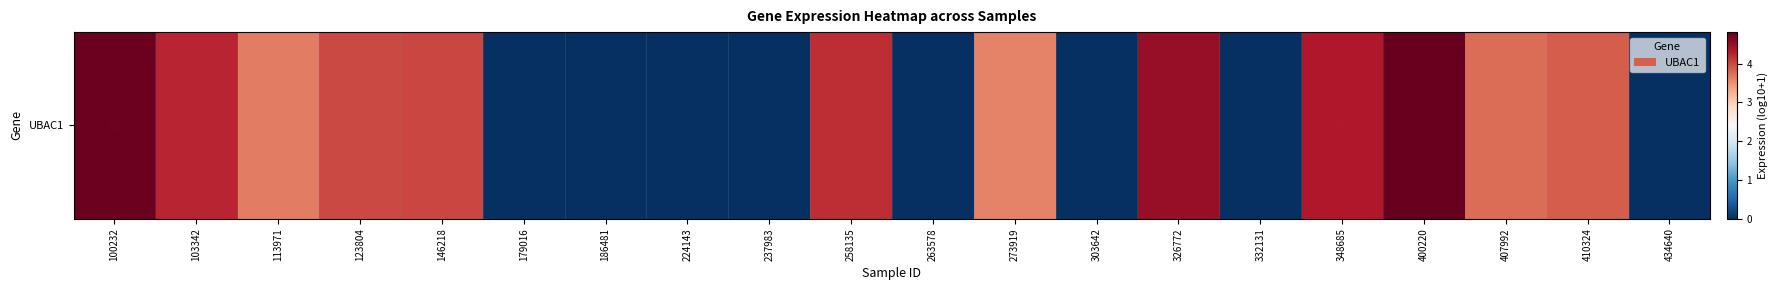

Reading left to right, extract all data points from this chart.

4.8	4.2	3.6	4.0	4.0	0.0	0.0	0.0	0.0	4.2	0.0	3.6	0.0	4.5	0.0	4.3	4.8	3.7	3.9	0.0